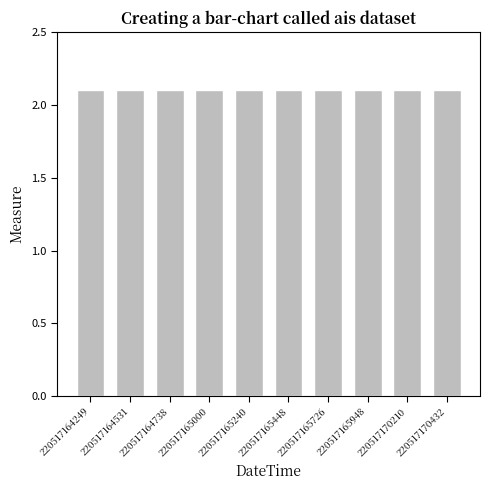

What is the average value?

2.1